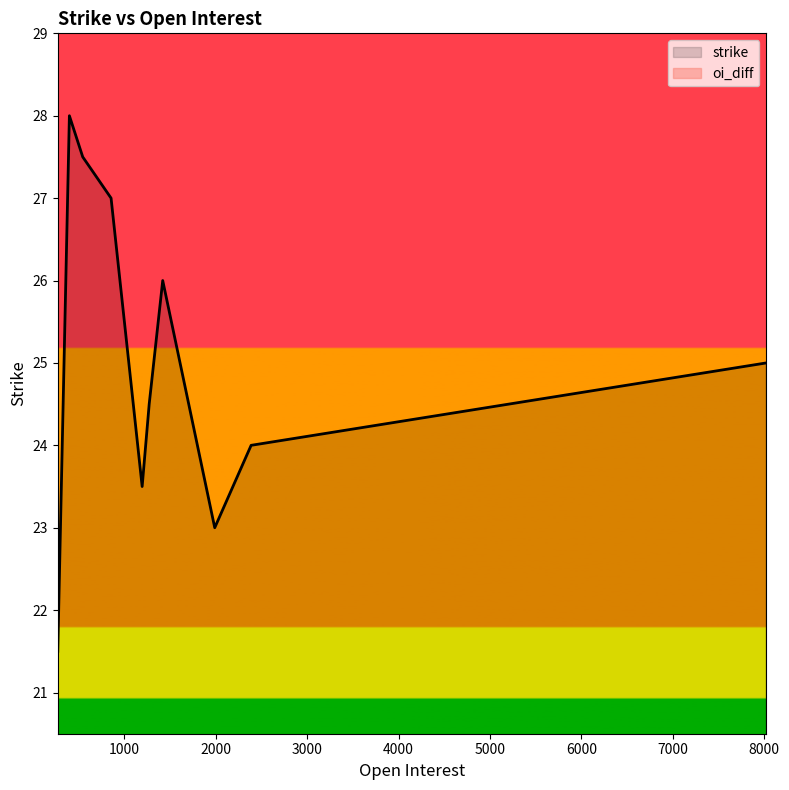

What are all the series names shown in the legend?

strike, oi_diff